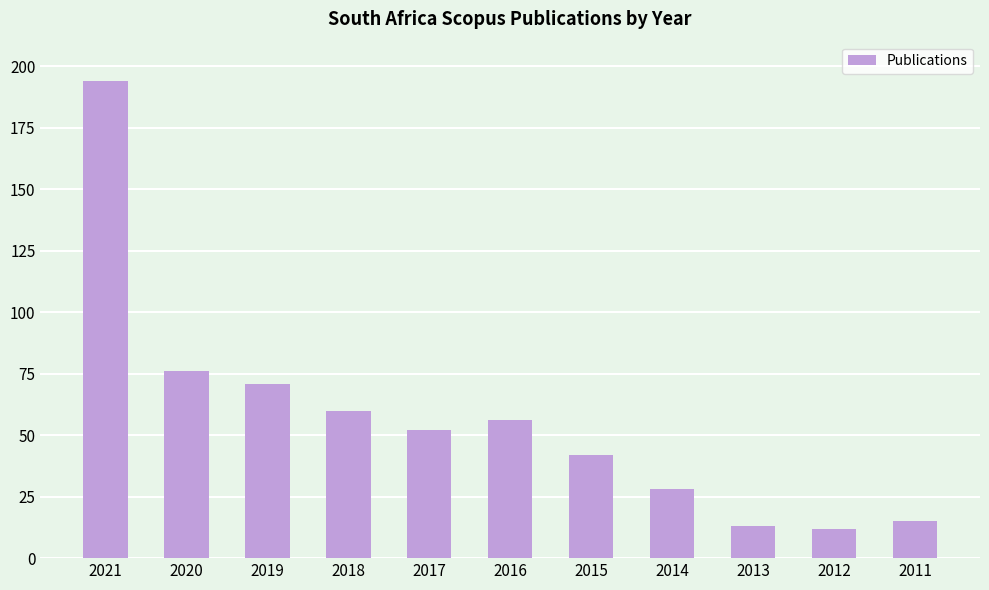

What is the minimum value shown in the chart?

12